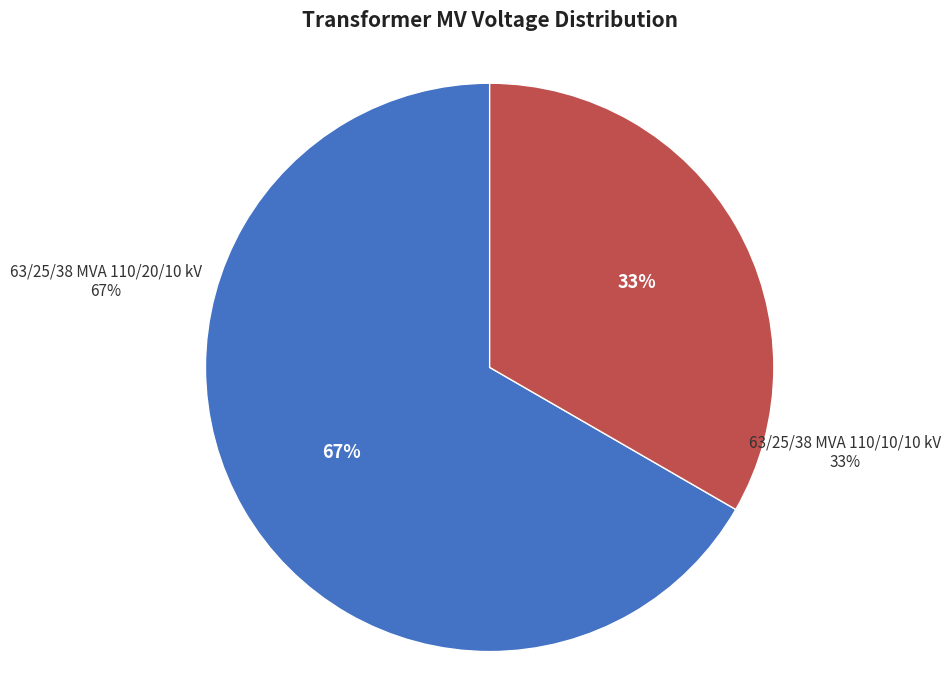

What is the smallest slice in the pie chart?

63/25/38 MVA 110/10/10 kV